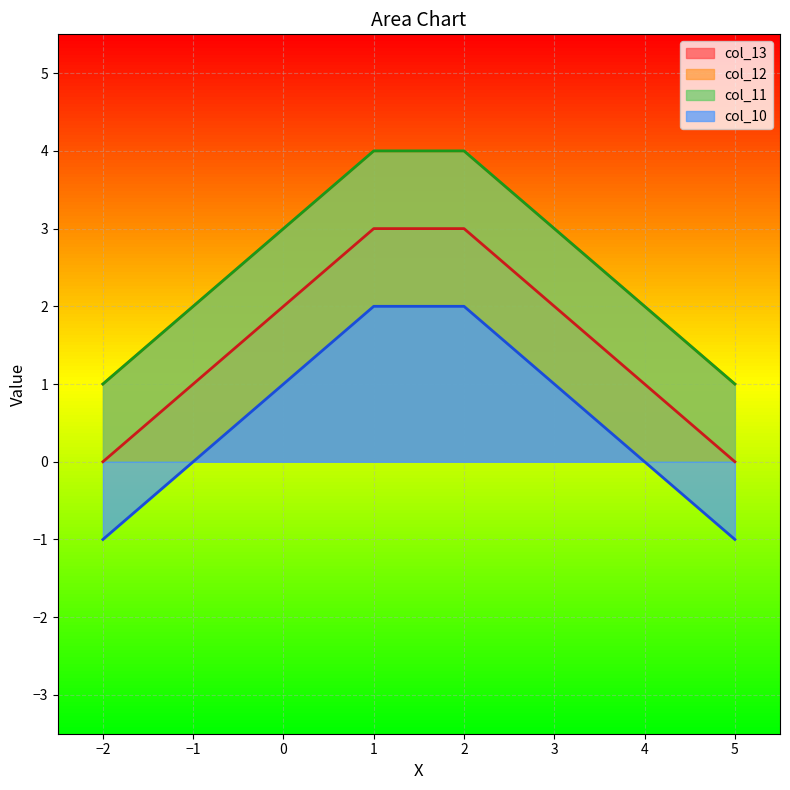

True or false: col_11 and col_13 cross at least once.

False